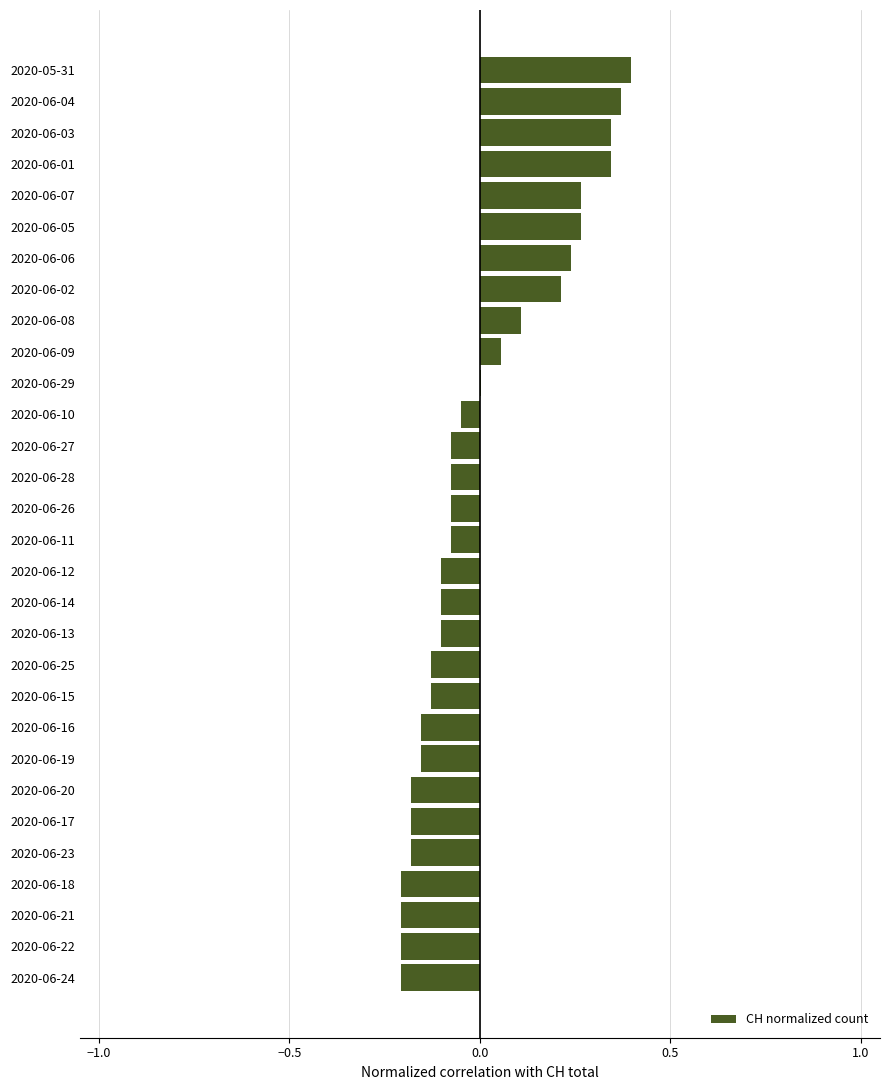

At which label is the value closest to 0?

2020-06-29